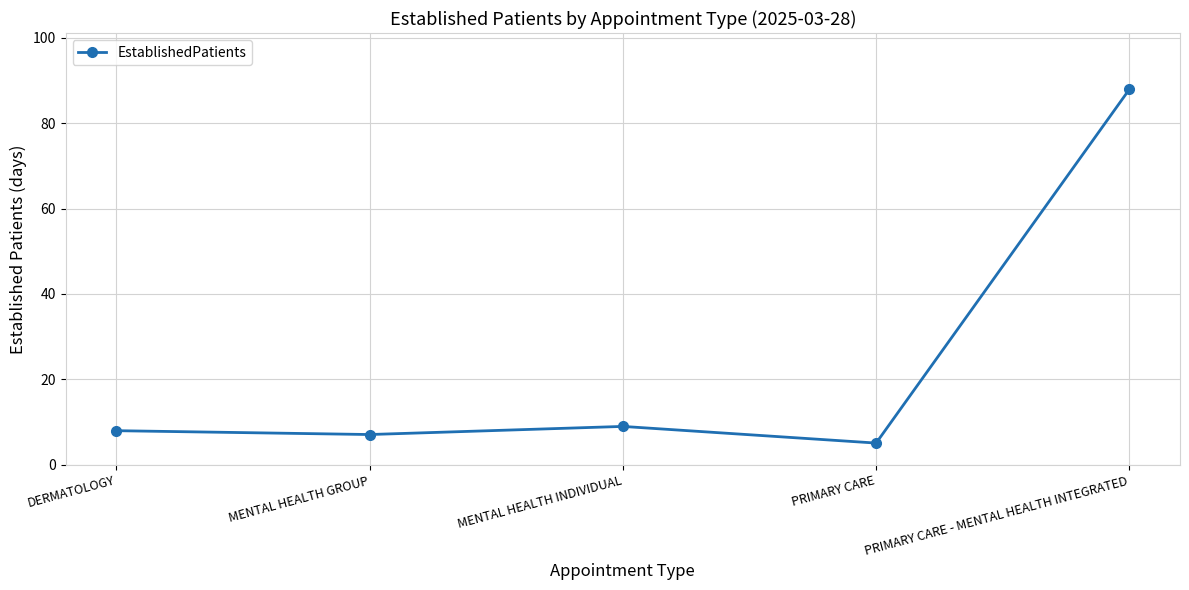

What is the value of the 4th point from the left?

5.1